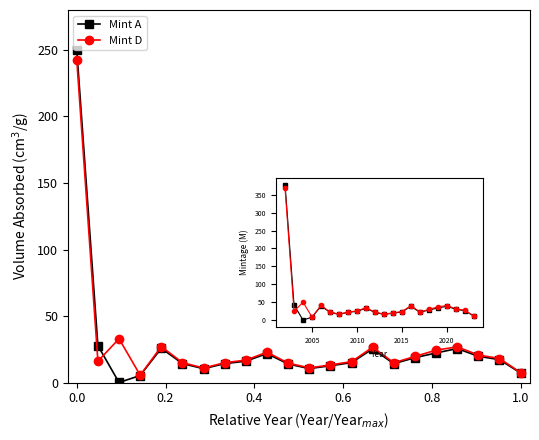

What is the highest value of the Mint D series?

242.6